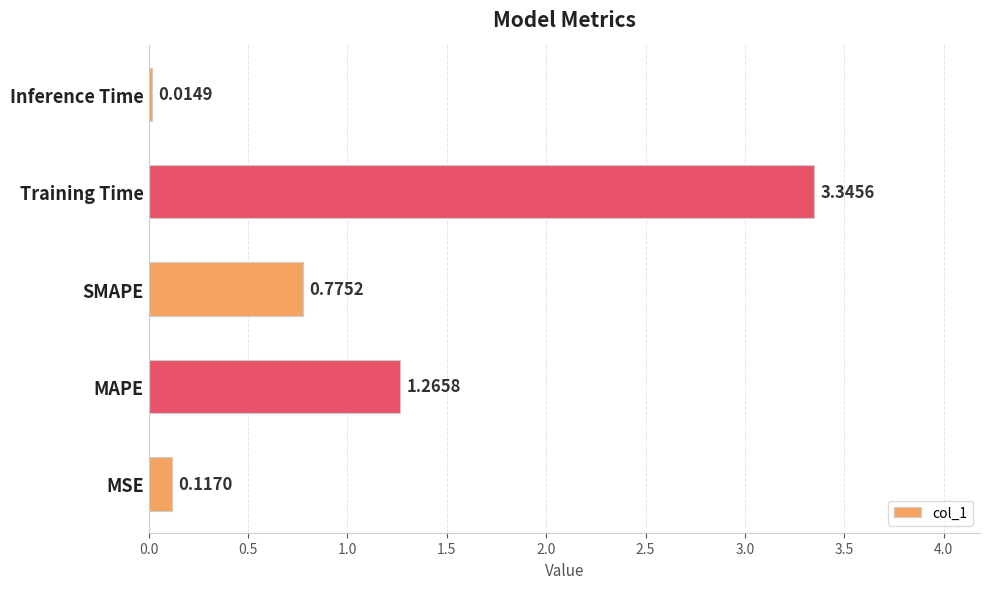

What is the difference between the maximum and second lowest values?

3.2